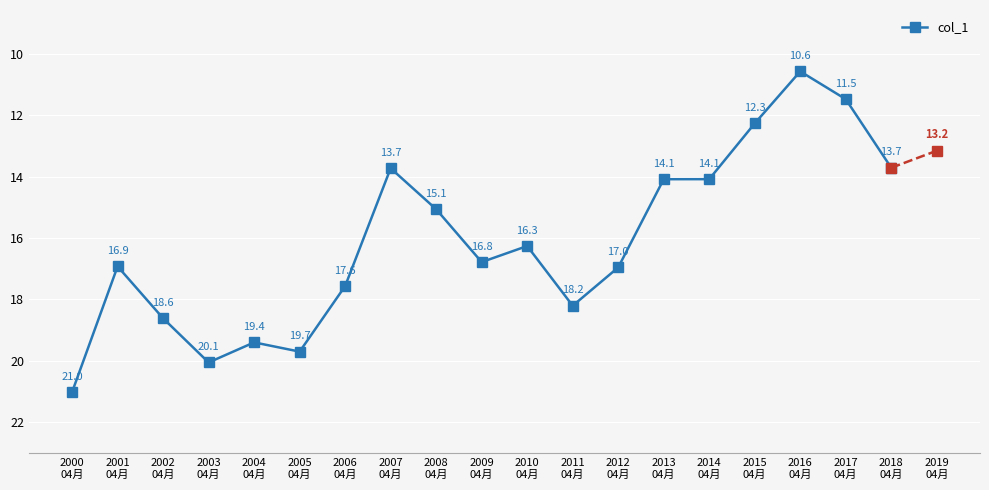

What is the maximum value shown in the chart?

21.0